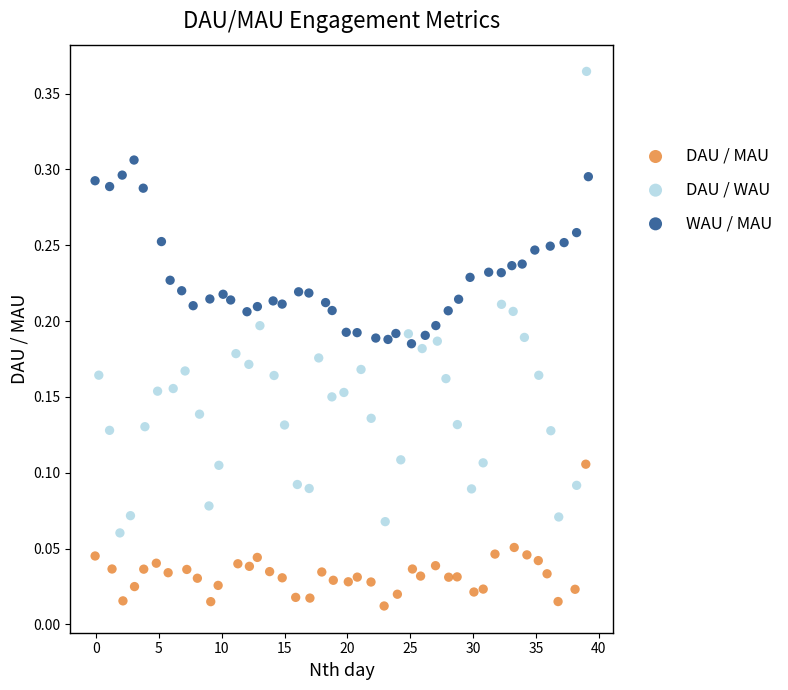

Which series contains the lowest Y value?

DAU / MAU